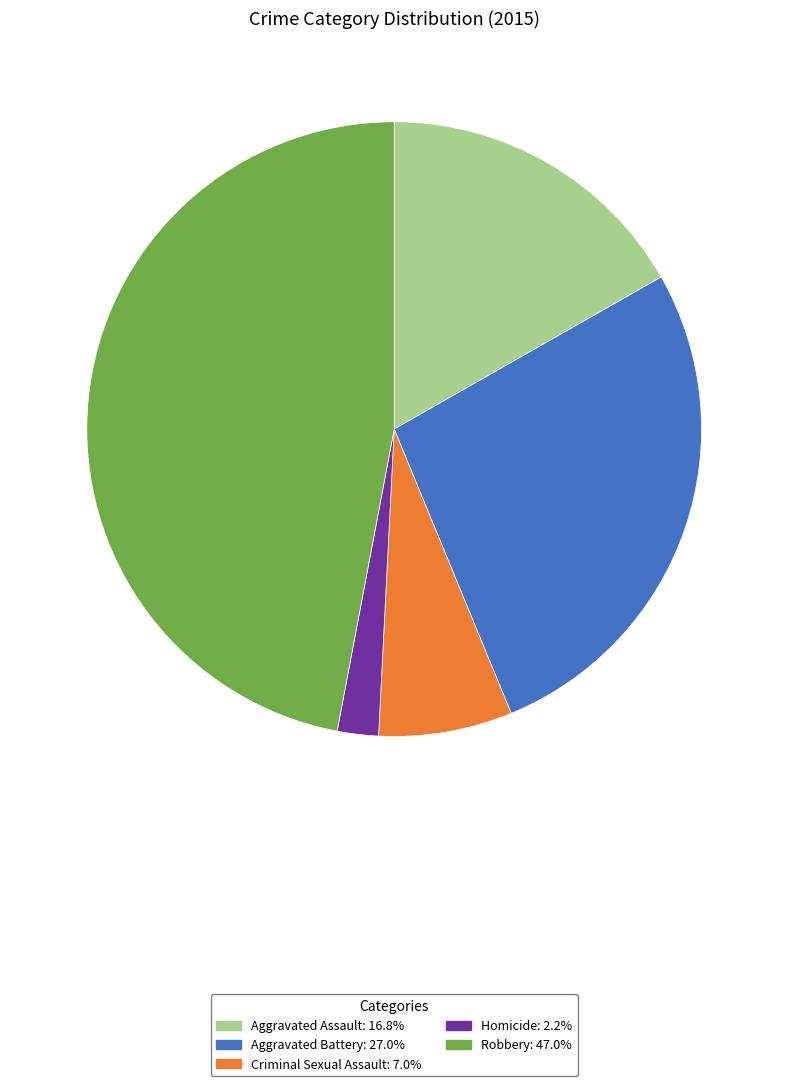

Do Homicide and Criminal Sexual Assault together represent more than half of the pie?

No